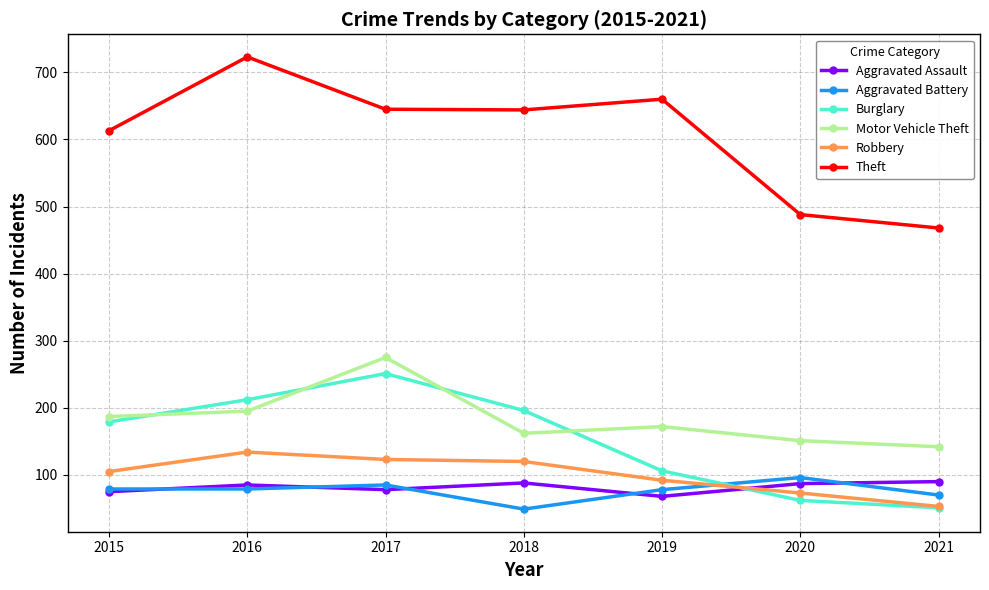

Does the chart have visible grid lines?

Yes